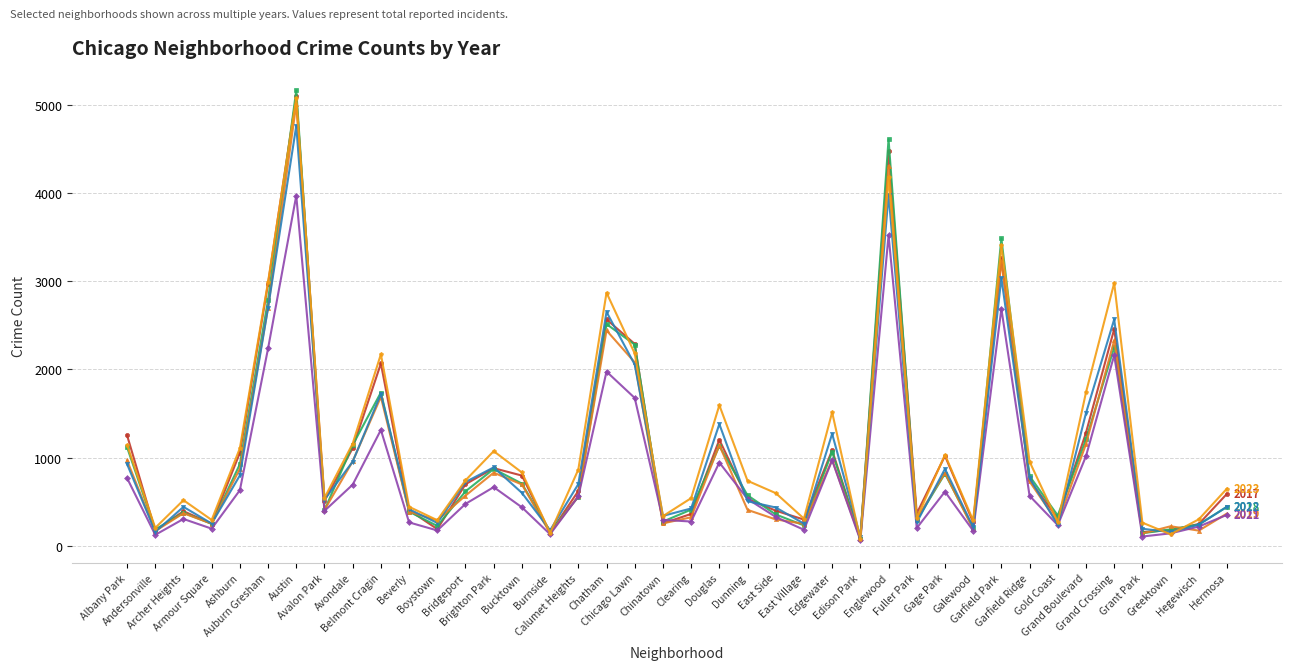

Reading left to right, list all the values displayed in this chart.

2019: Albany Park=968	Andersonville=166	Archer Heights=368	Armour Square=249	Ashburn=872	Auburn Gresham=2700	Austin=5008	Avalon Park=405	Avondale=957	Belmont Cragin=1687	Beverly=385	Boystown=287	Bridgeport=568	Brighton Park=828	Bucktown=694	Burnside=142	Calumet Heights=561	Chatham=2441	Chicago Lawn=2079	Chinatown=253	Clearing=322	Douglas=1140	Dunning=406	East Side=298	East Village=248	Edgewater=972	Edison Park=77	Englewood=4309	Fuller Park=308	Gage Park=825	Galewood=189	Garfield Park=3226	Garfield Ridge=728	Gold Coast=261	Grand Boulevard=1153	Grand Crossing=2328	Grant Park=138	Greektown=220	Hegewisch=171	Hermosa=365
2022: Albany Park=926	Andersonville=157	Archer Heights=440	Armour Square=251	Ashburn=797	Auburn Gresham=2699	Austin=4761	Avalon Park=522	Avondale=953	Belmont Cragin=1720	Beverly=414	Boystown=258	Bridgeport=722	Brighton Park=888	Bucktown=599	Burnside=175	Calumet Heights=698	Chatham=2651	Chicago Lawn=2054	Chinatown=338	Clearing=422	Douglas=1379	Dunning=504	East Side=433	East Village=250	Edgewater=1269	Edison Park=99	Englewood=3982	Fuller Park=263	Gage Park=871	Galewood=210	Garfield Park=3035	Garfield Ridge=766	Gold Coast=236	Grand Boulevard=1503	Grand Crossing=2566	Grant Park=192	Greektown=154	Hegewisch=239	Hermosa=441
2017: Albany Park=1252	Andersonville=171	Archer Heights=391	Armour Square=250	Ashburn=1053	Auburn Gresham=2973	Austin=5096	Avalon Park=508	Avondale=1107	Belmont Cragin=2066	Beverly=403	Boystown=188	Bridgeport=697	Brighton Park=879	Bucktown=795	Burnside=145	Calumet Heights=620	Chatham=2566	Chicago Lawn=2288	Chinatown=253	Clearing=360	Douglas=1201	Dunning=531	East Side=397	East Village=296	Edgewater=1082	Edison Park=87	Englewood=4471	Fuller Park=365	Gage Park=1019	Galewood=265	Garfield Park=3257	Garfield Ridge=743	Gold Coast=311	Grand Boulevard=1281	Grand Crossing=2456	Grant Park=154	Greektown=176	Hegewisch=246	Hermosa=589
2018: Albany Park=1117	Andersonville=184	Archer Heights=374	Armour Square=248	Ashburn=924	Auburn Gresham=2787	Austin=5163	Avalon Park=401	Avondale=1142	Belmont Cragin=1737	Beverly=386	Boystown=224	Bridgeport=616	Brighton Park=870	Bucktown=704	Burnside=160	Calumet Heights=554	Chatham=2513	Chicago Lawn=2280	Chinatown=273	Clearing=409	Douglas=1131	Dunning=571	East Side=354	East Village=230	Edgewater=1063	Edison Park=75	Englewood=4608	Fuller Park=289	Gage Park=817	Galewood=202	Garfield Park=3485	Garfield Ridge=789	Gold Coast=342	Grand Boulevard=1205	Grand Crossing=2249	Grant Park=141	Greektown=185	Hegewisch=240	Hermosa=442
2021: Albany Park=767	Andersonville=123	Archer Heights=303	Armour Square=193	Ashburn=629	Auburn Gresham=2237	Austin=3970	Avalon Park=395	Avondale=692	Belmont Cragin=1313	Beverly=264	Boystown=173	Bridgeport=474	Brighton Park=664	Bucktown=435	Burnside=130	Calumet Heights=559	Chatham=1974	Chicago Lawn=1675	Chinatown=293	Clearing=274	Douglas=943	Dunning=530	East Side=326	East Village=180	Edgewater=969	Edison Park=62	Englewood=3519	Fuller Park=200	Gage Park=613	Galewood=170	Garfield Park=2687	Garfield Ridge=565	Gold Coast=233	Grand Boulevard=1015	Grand Crossing=2160	Grant Park=104	Greektown=140	Hegewisch=217	Hermosa=350
2023: Albany Park=1144	Andersonville=202	Archer Heights=516	Armour Square=292	Ashburn=1105	Auburn Gresham=2992	Austin=5080	Avalon Park=541	Avondale=1158	Belmont Cragin=2171	Beverly=441	Boystown=289	Bridgeport=741	Brighton Park=1072	Bucktown=830	Burnside=145	Calumet Heights=863	Chatham=2869	Chicago Lawn=2180	Chinatown=335	Clearing=539	Douglas=1593	Dunning=736	East Side=596	East Village=307	Edgewater=1513	Edison Park=72	Englewood=4183	Fuller Park=314	Gage Park=1031	Galewood=286	Garfield Park=3406	Garfield Ridge=953	Gold Coast=268	Grand Boulevard=1738	Grand Crossing=2978	Grant Park=261	Greektown=129	Hegewisch=299	Hermosa=648